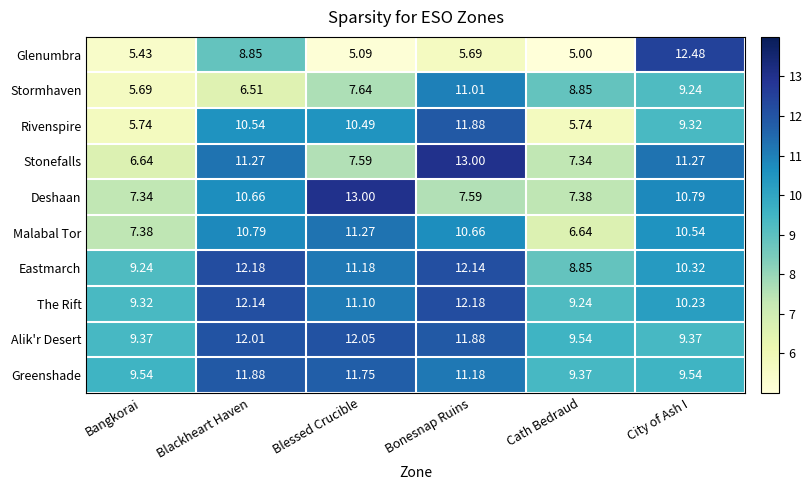

Which label corresponds to the smallest value in the chart?

Cath Bedraud